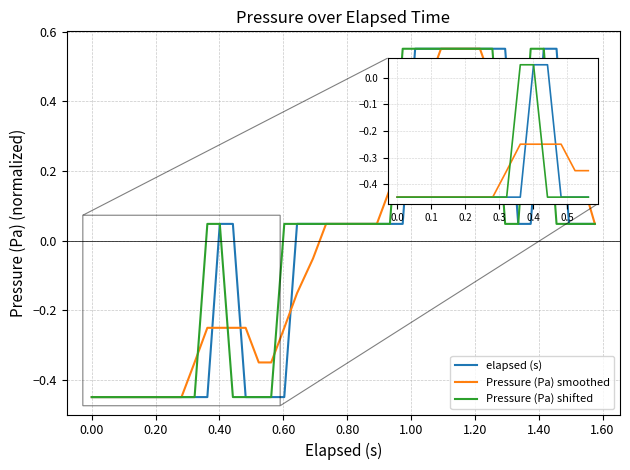

Count the number of data series in this chart.

3